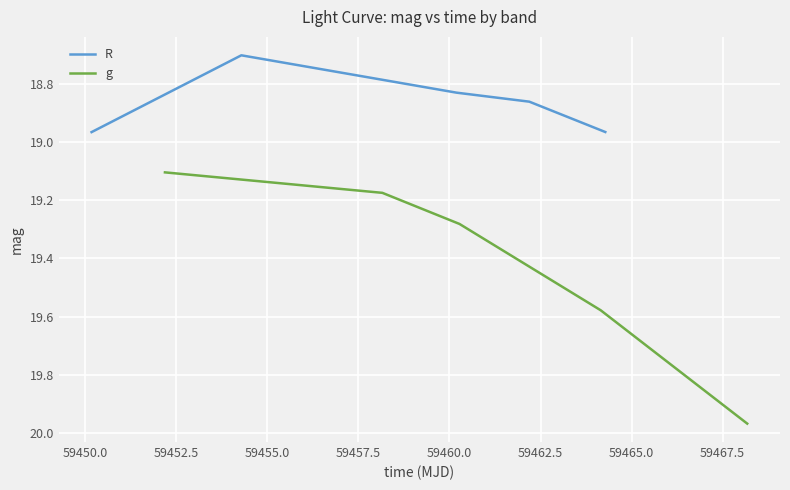

True or false: R has more than 2 interior local peaks.

False